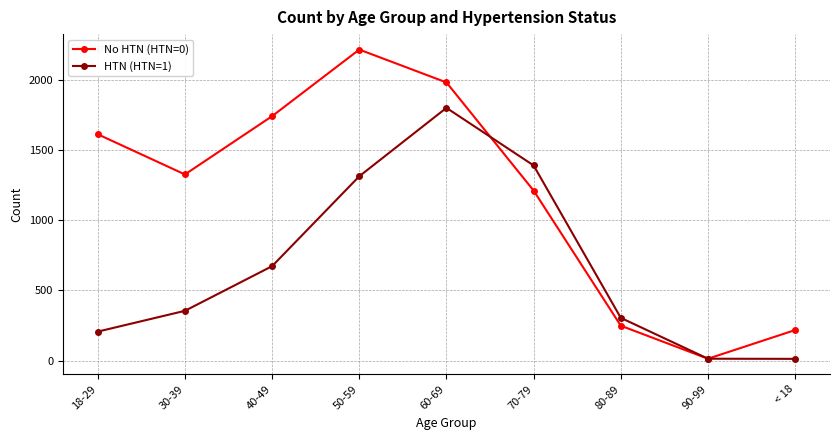

What is the total value across all series at 30-39?

1679